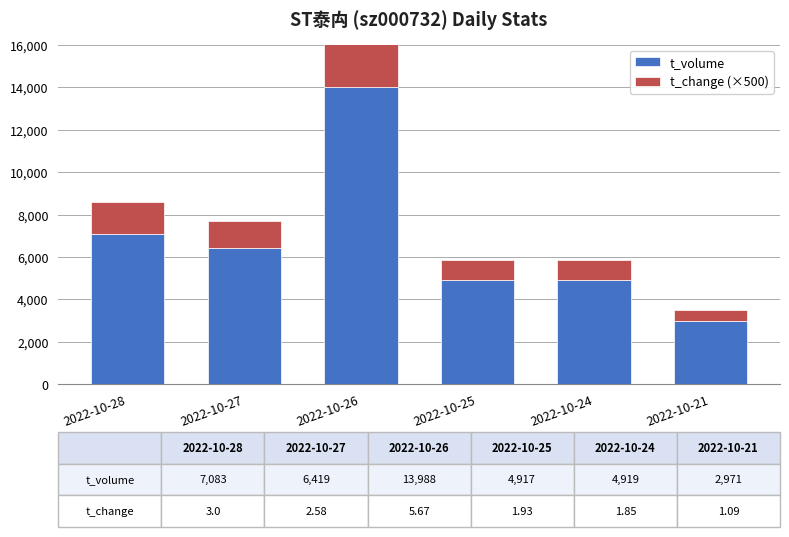

Rank the series by their maximum value, from lowest to highest.

t_change (×500), t_volume